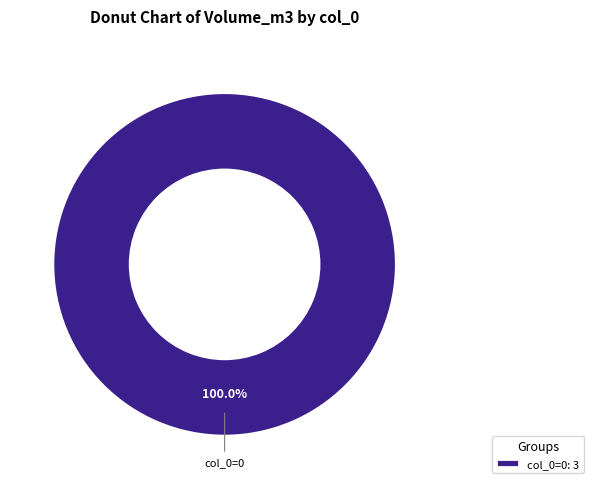

Count the number of slices in the pie.

1